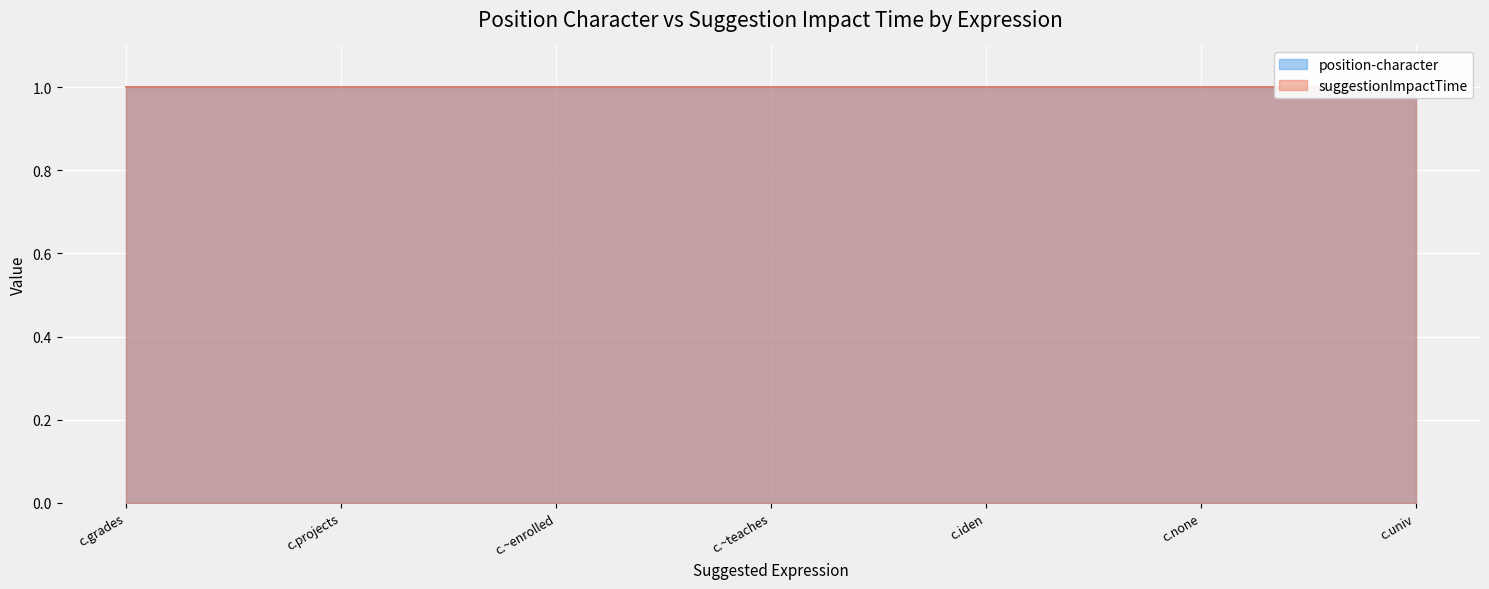

At which category is the sum across all series the highest?

c.grades